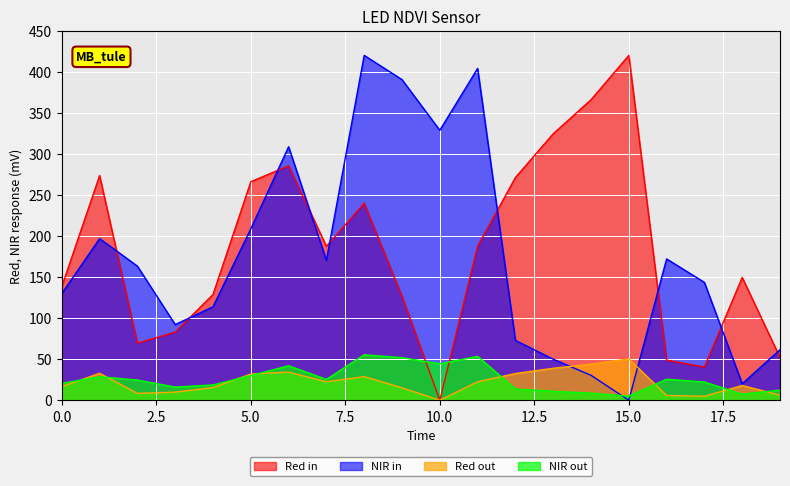

How many distinct data groups are displayed?

4